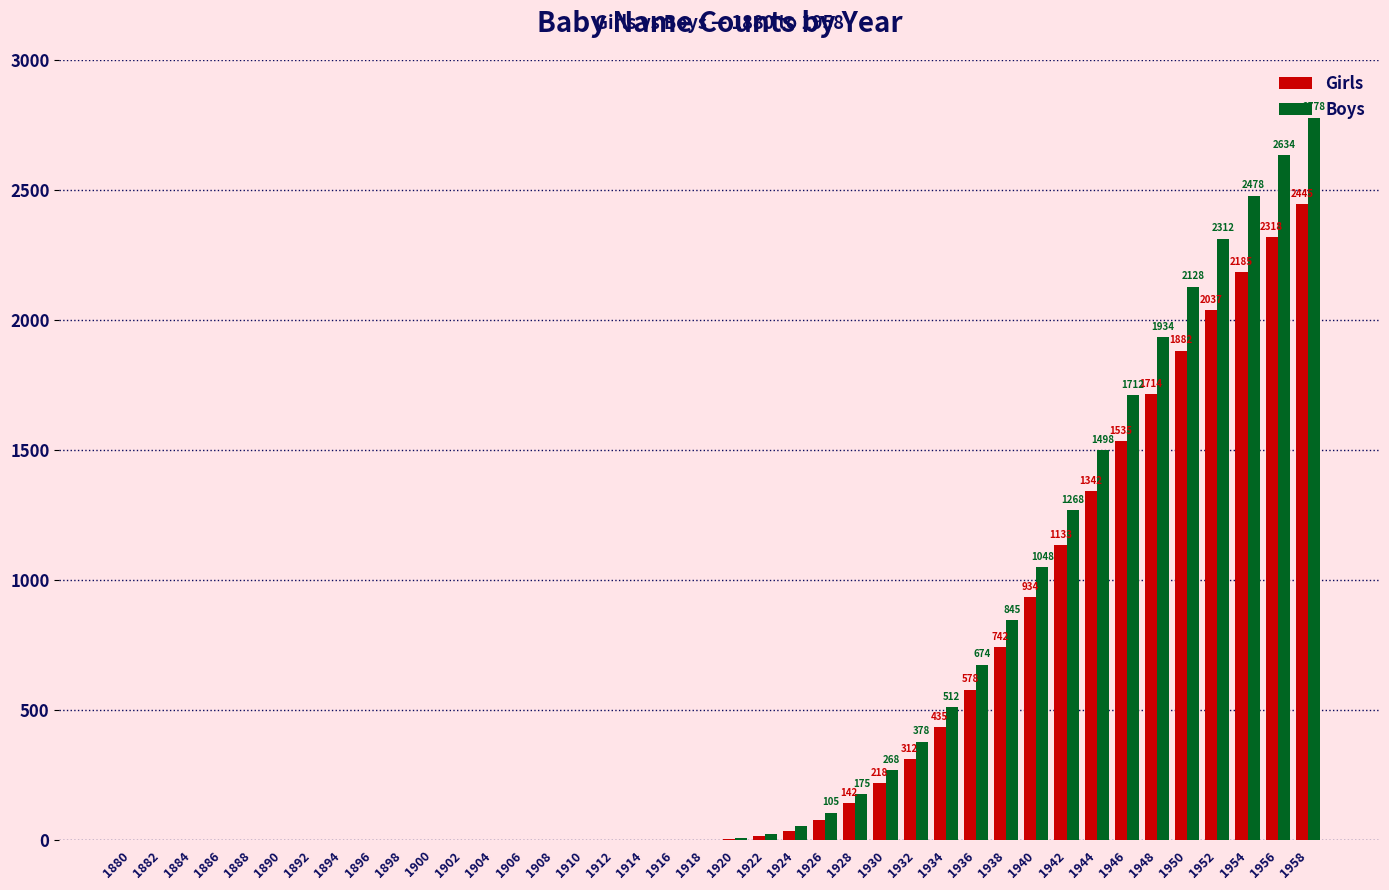

At which category is the sum across all series the highest?

1958